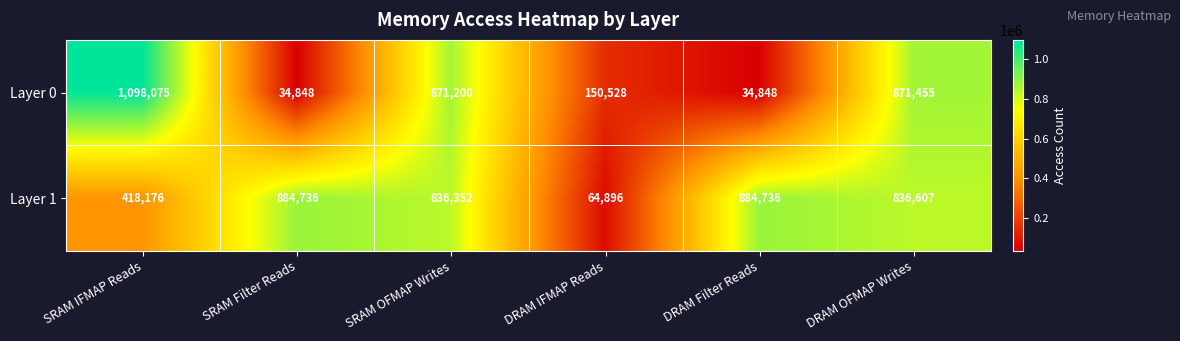

Which series changed the most between SRAM Filter Reads and DRAM IFMAP Reads?

Layer 1